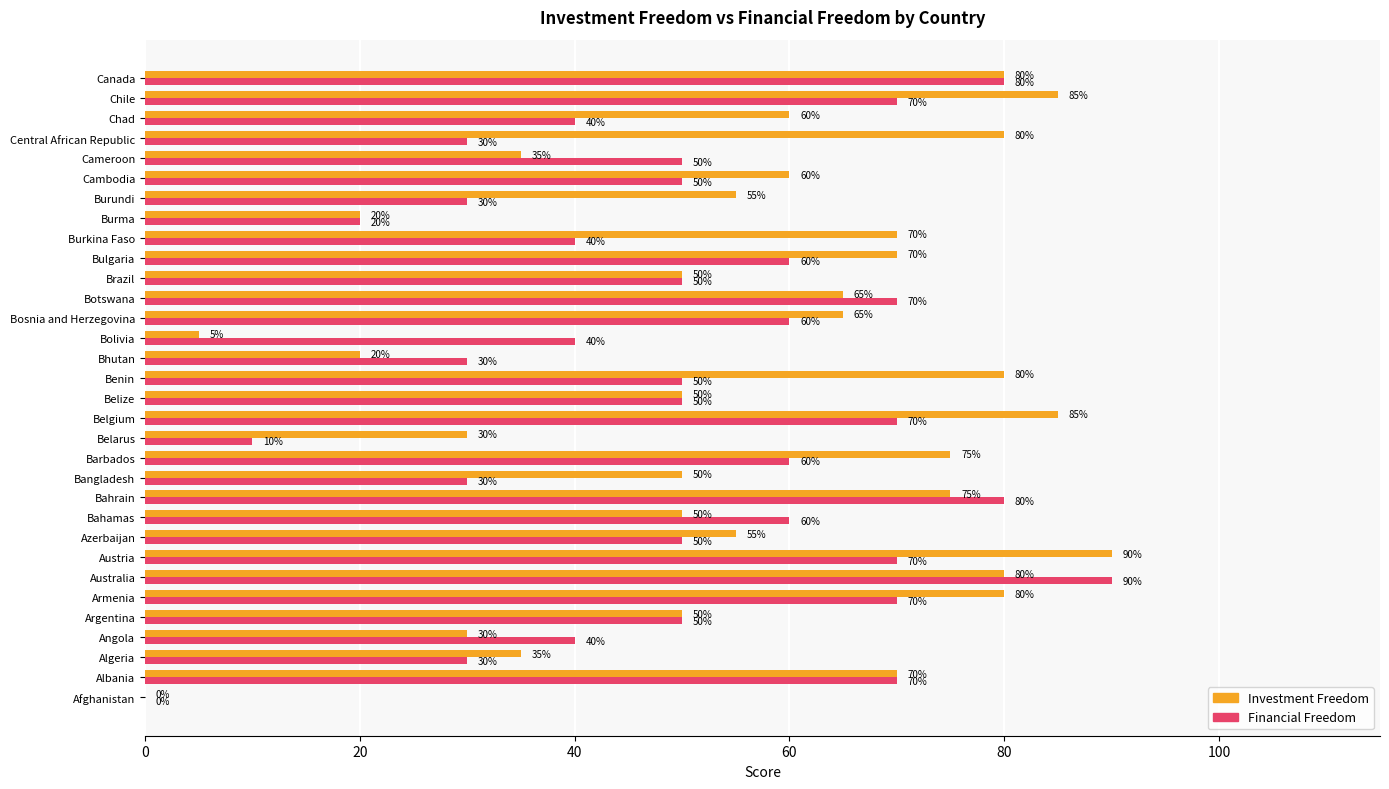

What is the sum of all Investment Freedom values?

1805